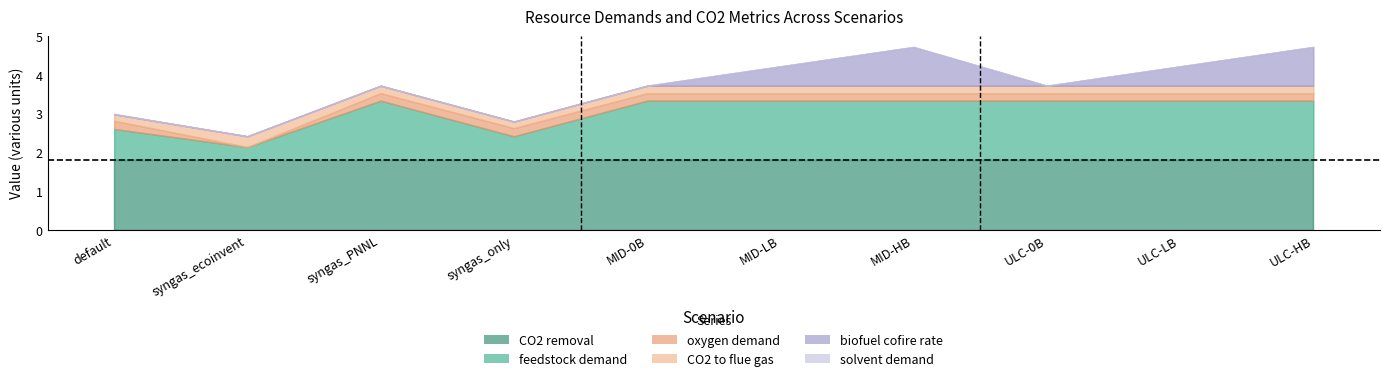

Which series has the largest range (max minus min)?

feedstock demand